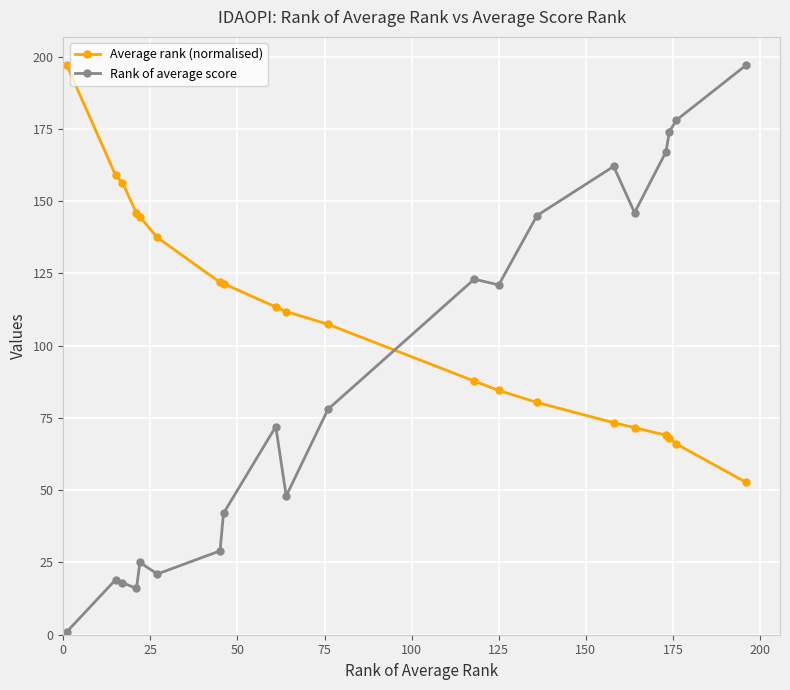

What is the value of the Average rank (normalised) point at the 17th from the left?

69.0